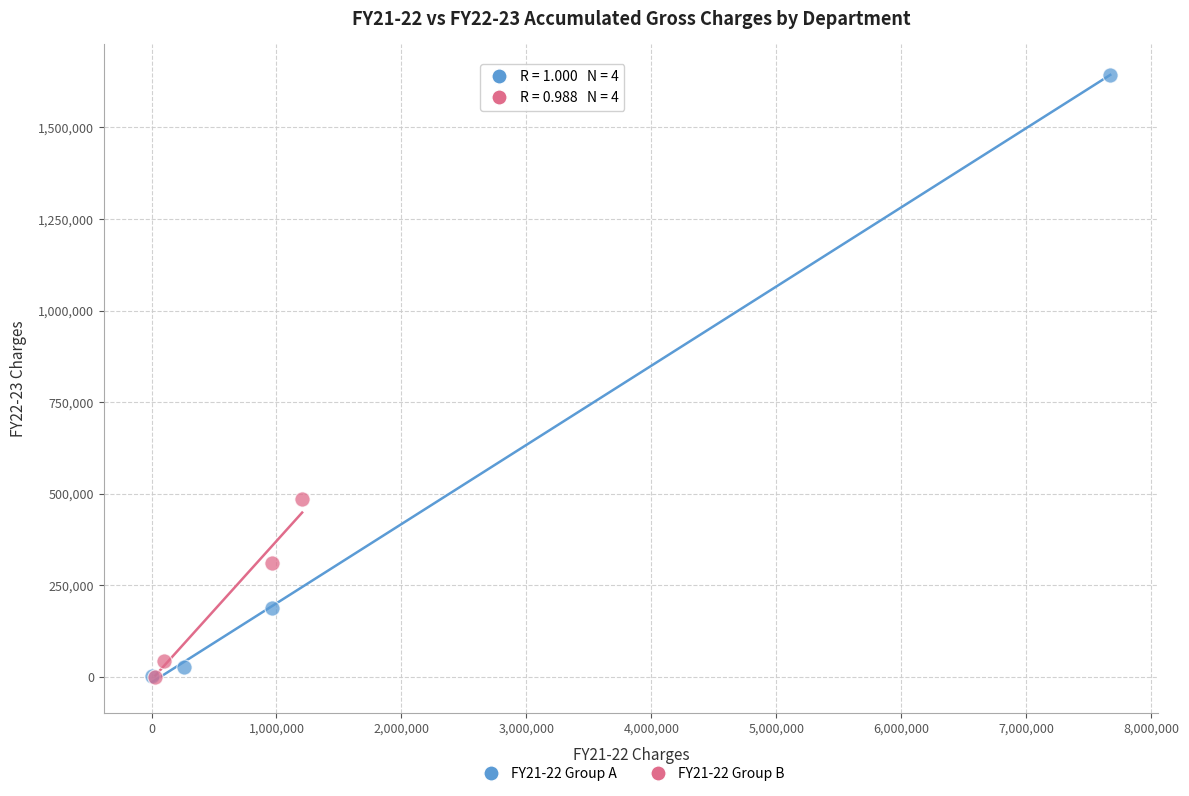

Which series reaches the maximum Y coordinate?

FY21-22 Group A